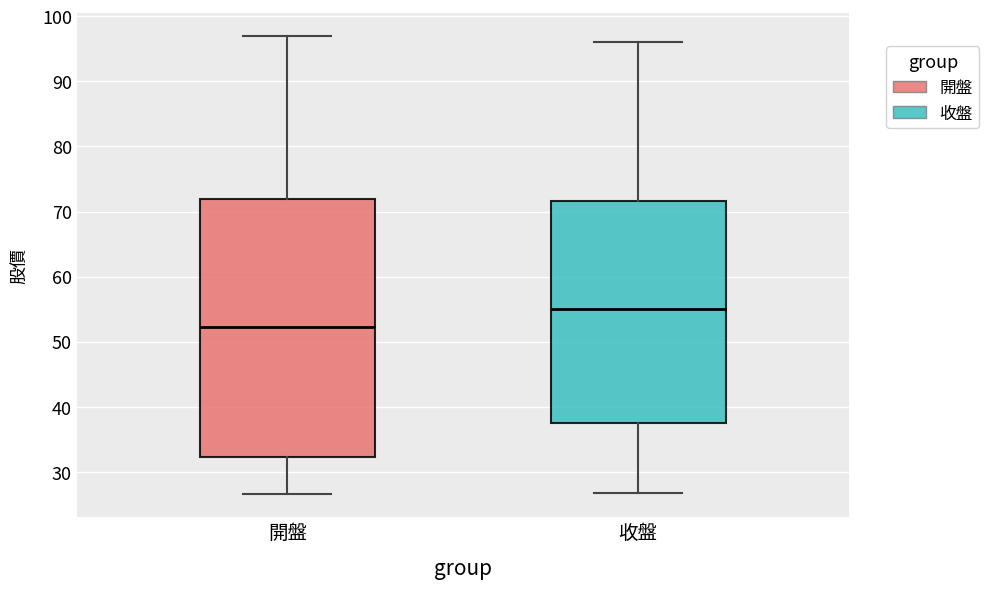

Reading left to right, transcribe this box plot: for each box, give where its median line is, the range the box spans, and where its two whiskers end, as read against the y-axis. The values are not printed on the chart, so give them approximately, as read against the axis.

開盤: median 52, box 32 to 72, whiskers 27 to 97
收盤: median 55, box 38 to 72, whiskers 27 to 96